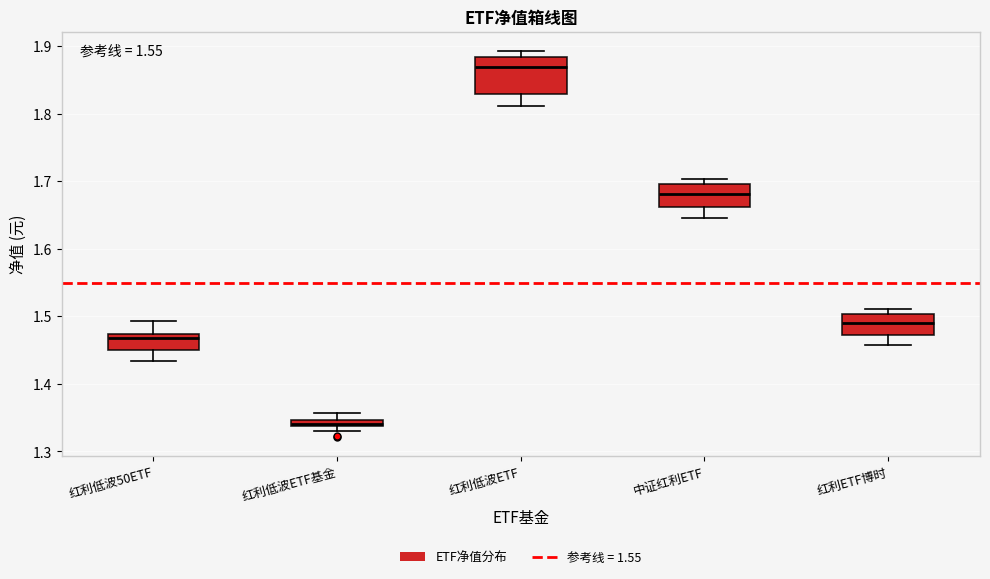

Which box is the tallest, from its lower edge to its upper edge?

红利低波ETF